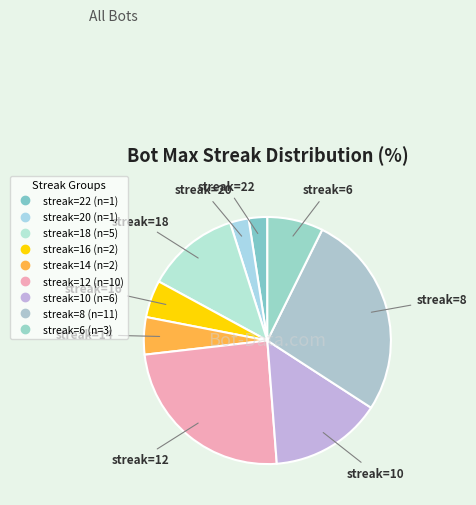

How many segments does this pie chart have?

9